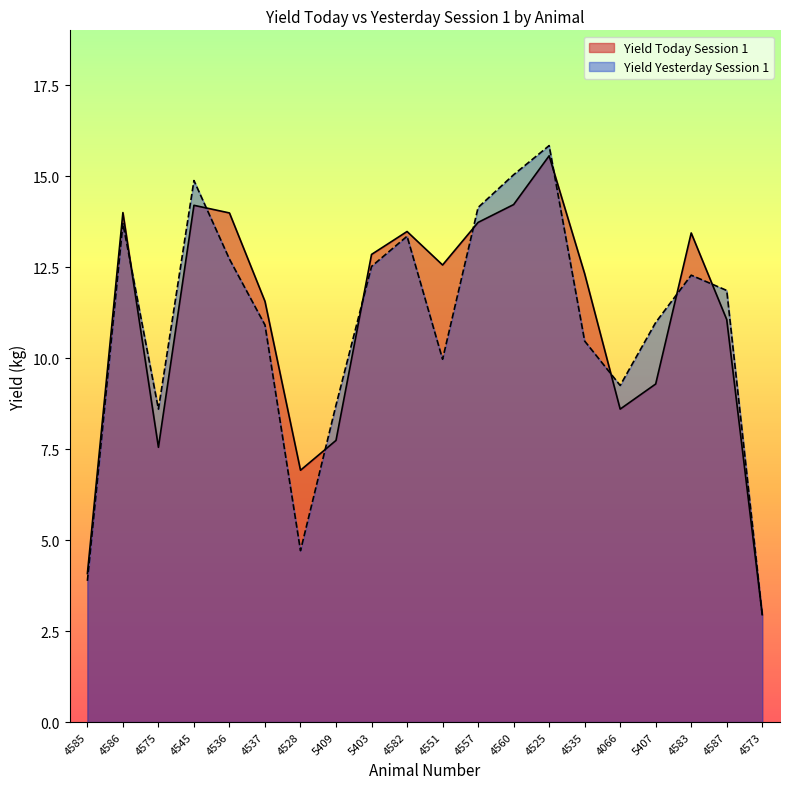

List the labels in order of Yield Today Session 1 value, largest first.

4525, 4560, 4545, 4586, 4536, 4557, 4582, 4583, 5403, 4551, 4535, 4537, 4587, 5407, 4066, 5409, 4575, 4528, 4585, 4573